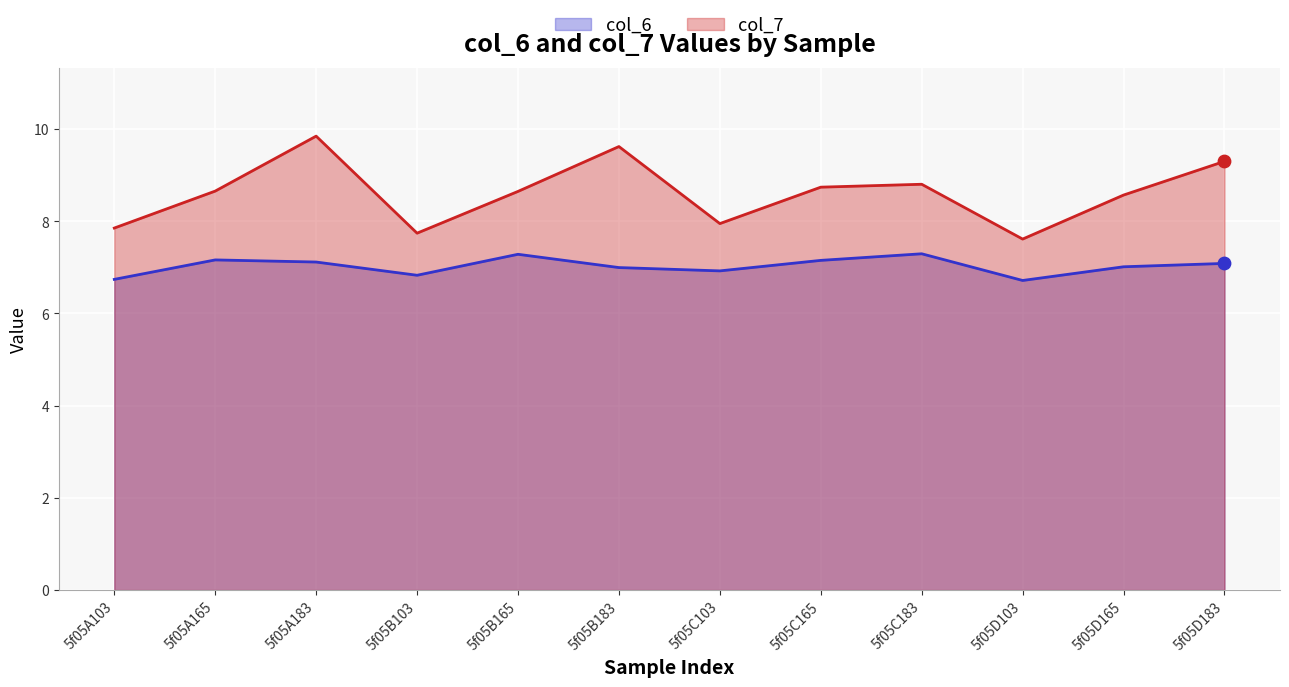

At how many categories does at least one series exceed 8?

8